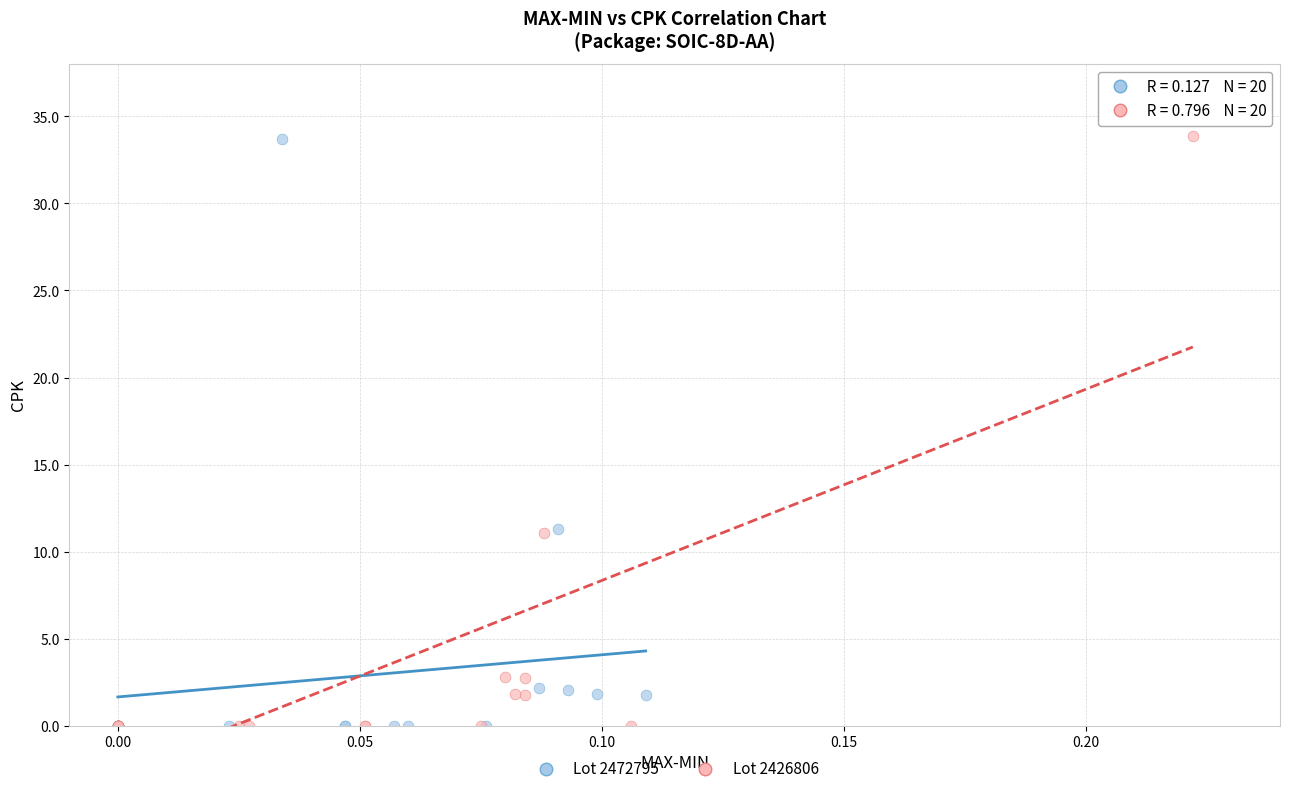

What are all the series names shown in the legend?

Lot 2472795, Lot 2426806